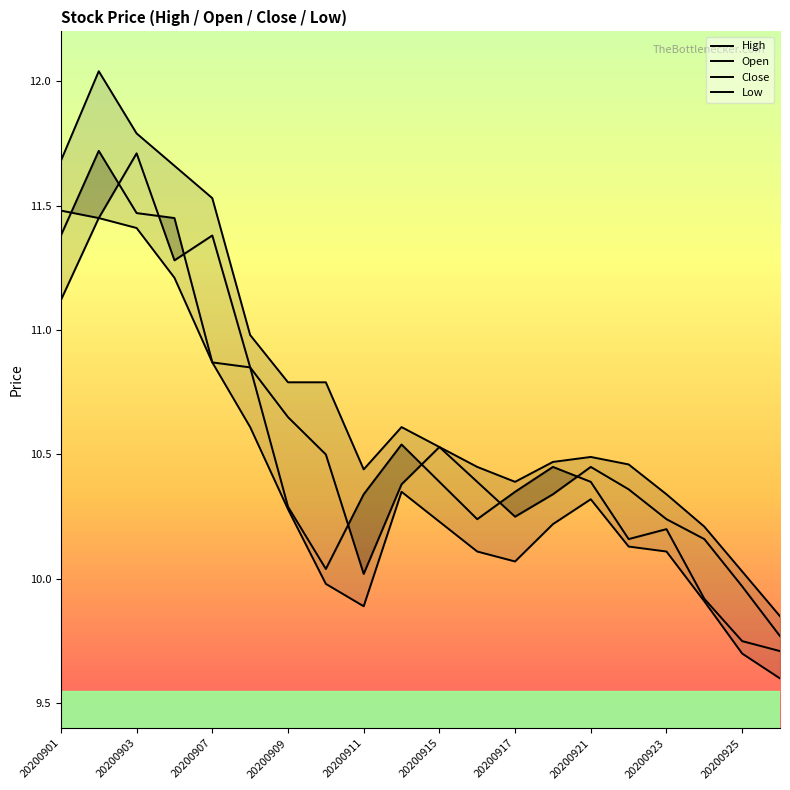

How many interior local valleys does the High series have?

2